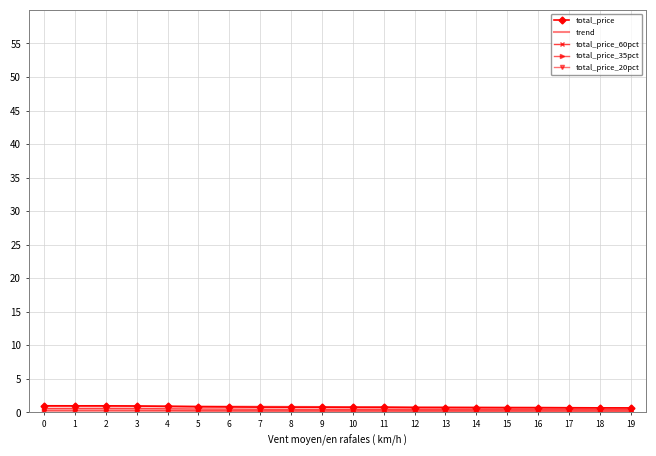

Is it true that trend equals 0.3 at 8?

False